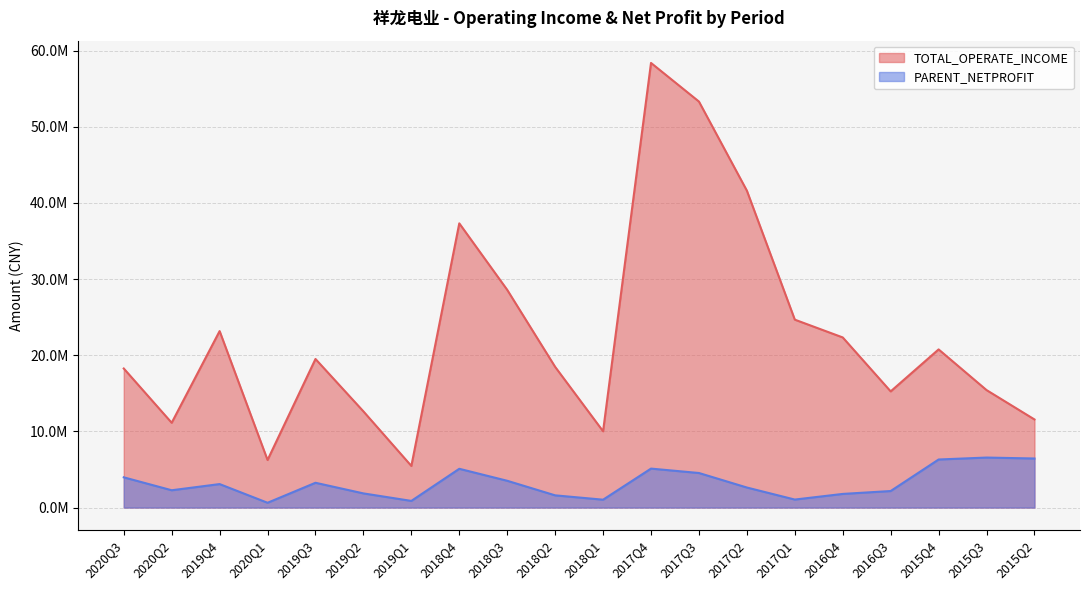

True or false: PARENT_NETPROFIT and TOTAL_OPERATE_INCOME intersect in this chart.

False